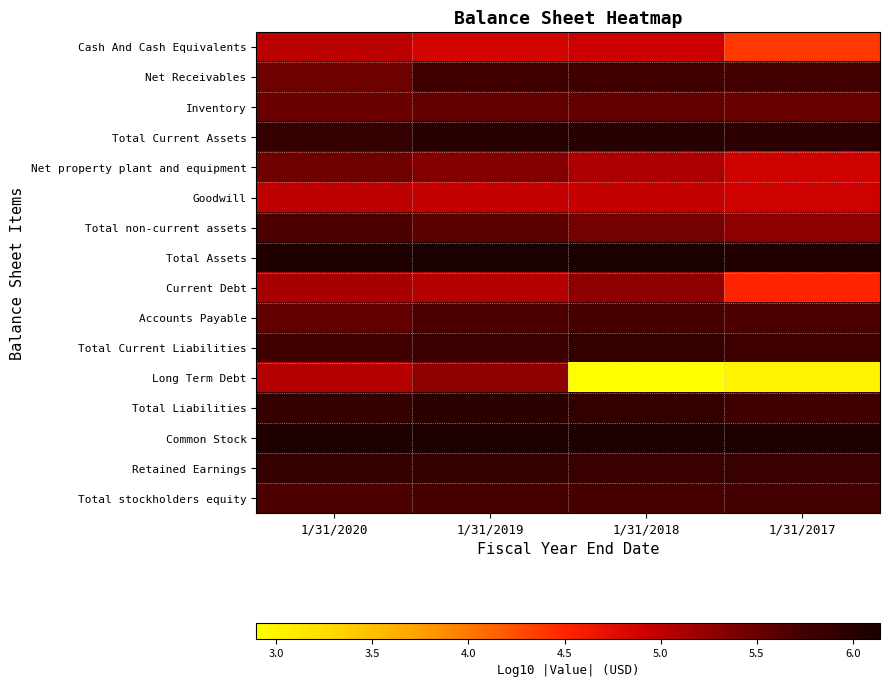

Which series has the largest total across all categories?

Total Assets